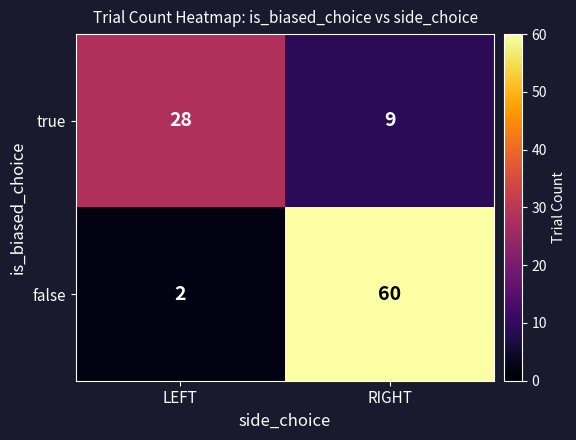

At how many categories does at least one series exceed 19?

2